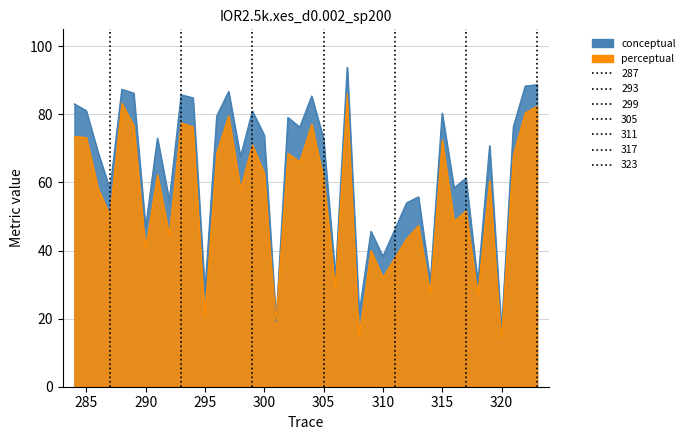

Reading right to left, extract all data points from this chart.

conceptual: 88.7	88.3	76.3	16.4	70.8	30.4	61.3	58.3	80.3	30.7	55.7	54.0	38.2	45.6	21.5	93.8	32.2	72.9	85.4	76.2	79.1	19.2	73.9	81.0	67.5	86.7	79.5	27.8	84.9	85.7	54.7	73.0	46.6	86.2	87.4	58.0	68.8	81.1	83.1
perceptual: 82.4	80.5	67.9	14.5	60.6	26.9	51.6	48.5	72.5	27.4	47.3	43.4	32.0	40.0	14.9	86.0	29.4	61.3	77.1	66.1	68.5	19.6	62.7	71.0	58.0	79.6	68.7	20.8	76.3	77.5	44.5	62.3	40.5	76.7	83.3	50.3	58.2	73.2	73.5